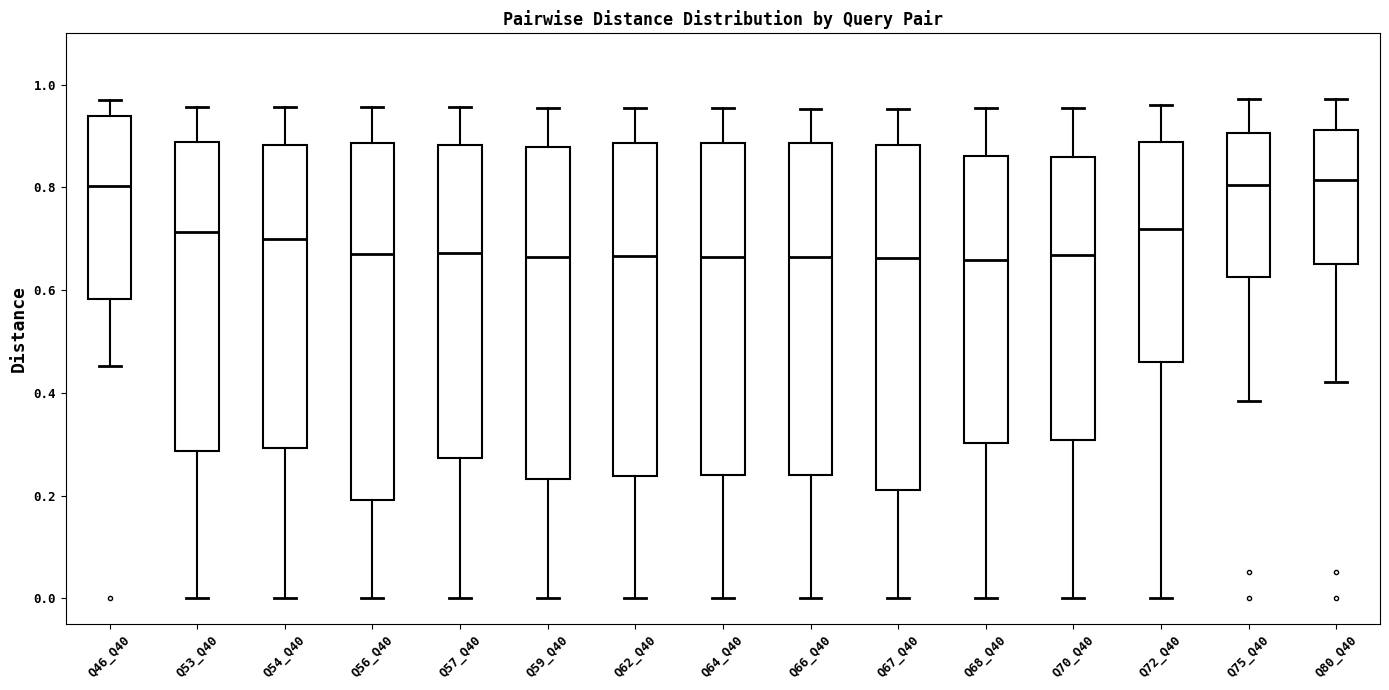

Which box is the tallest, from its lower edge to its upper edge?

Q56_Q40